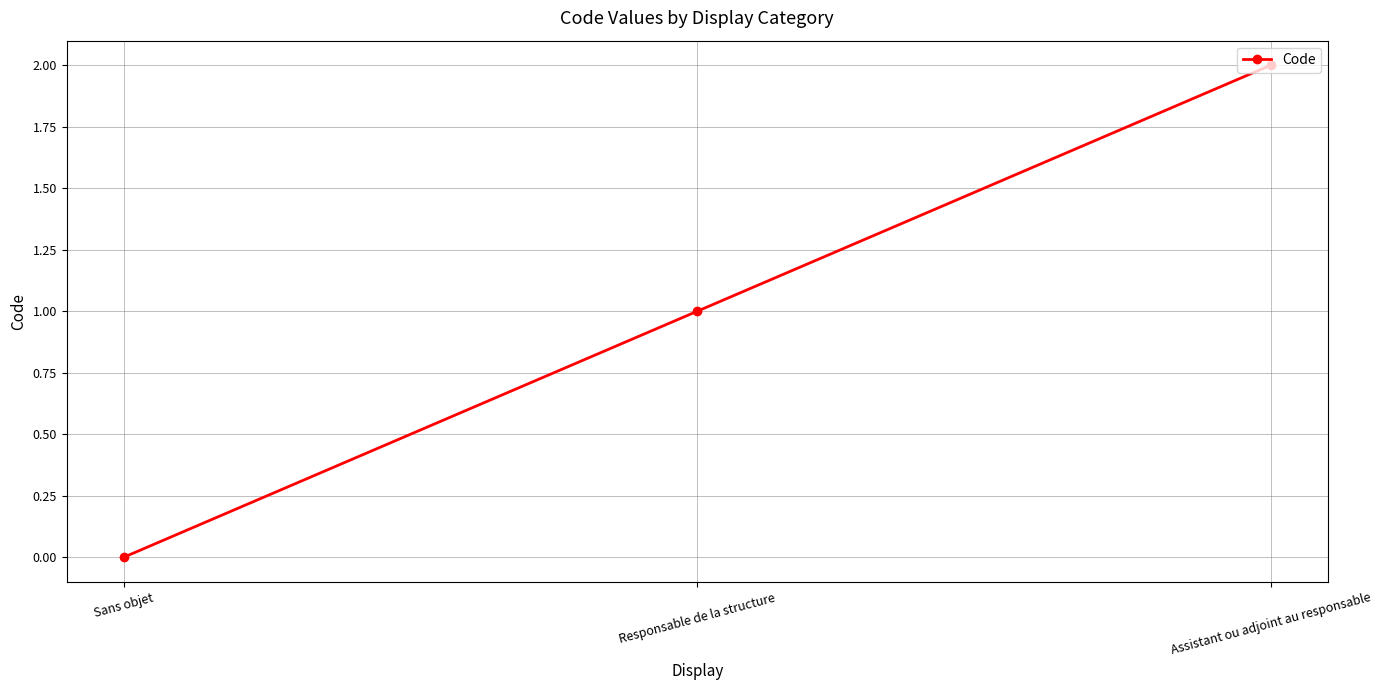

What is the label of the 2nd point from the left?

Responsable de la structure